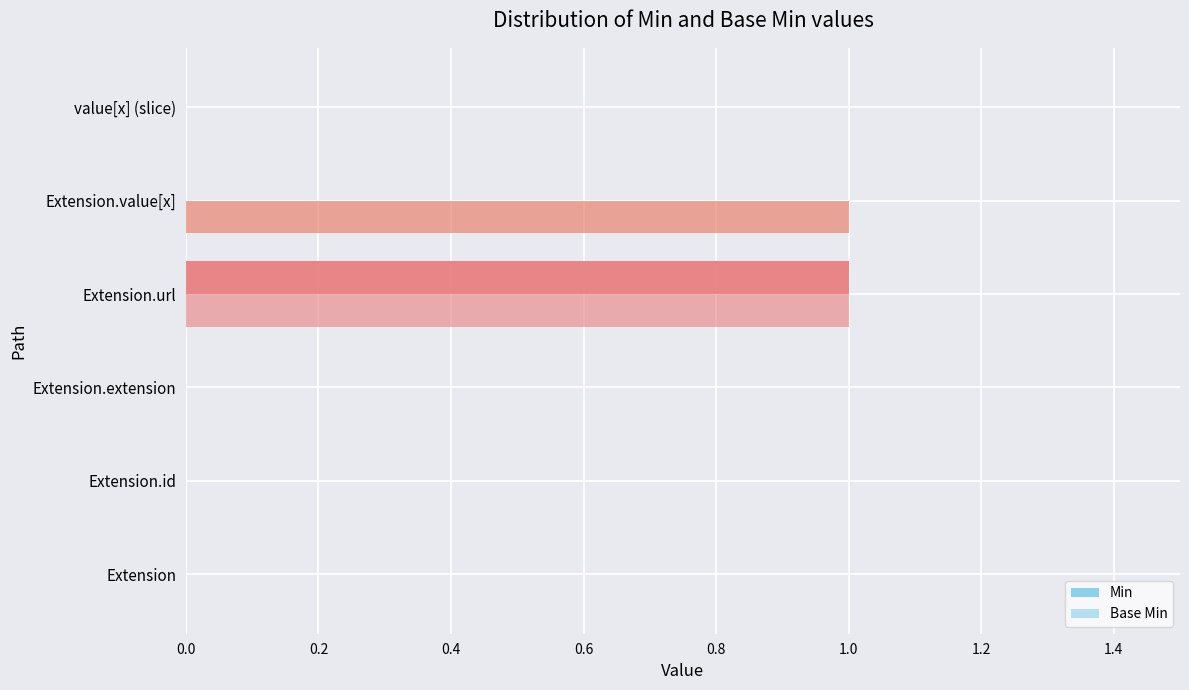

List the series in order of their peak value, highest first.

Min, Base Min